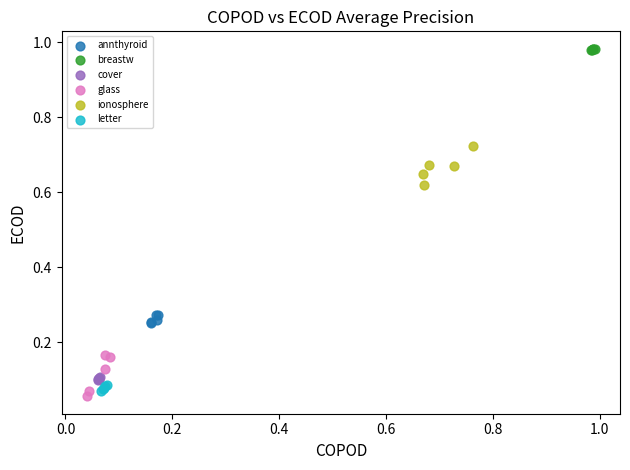

Which series contains the highest Y value?

breastw